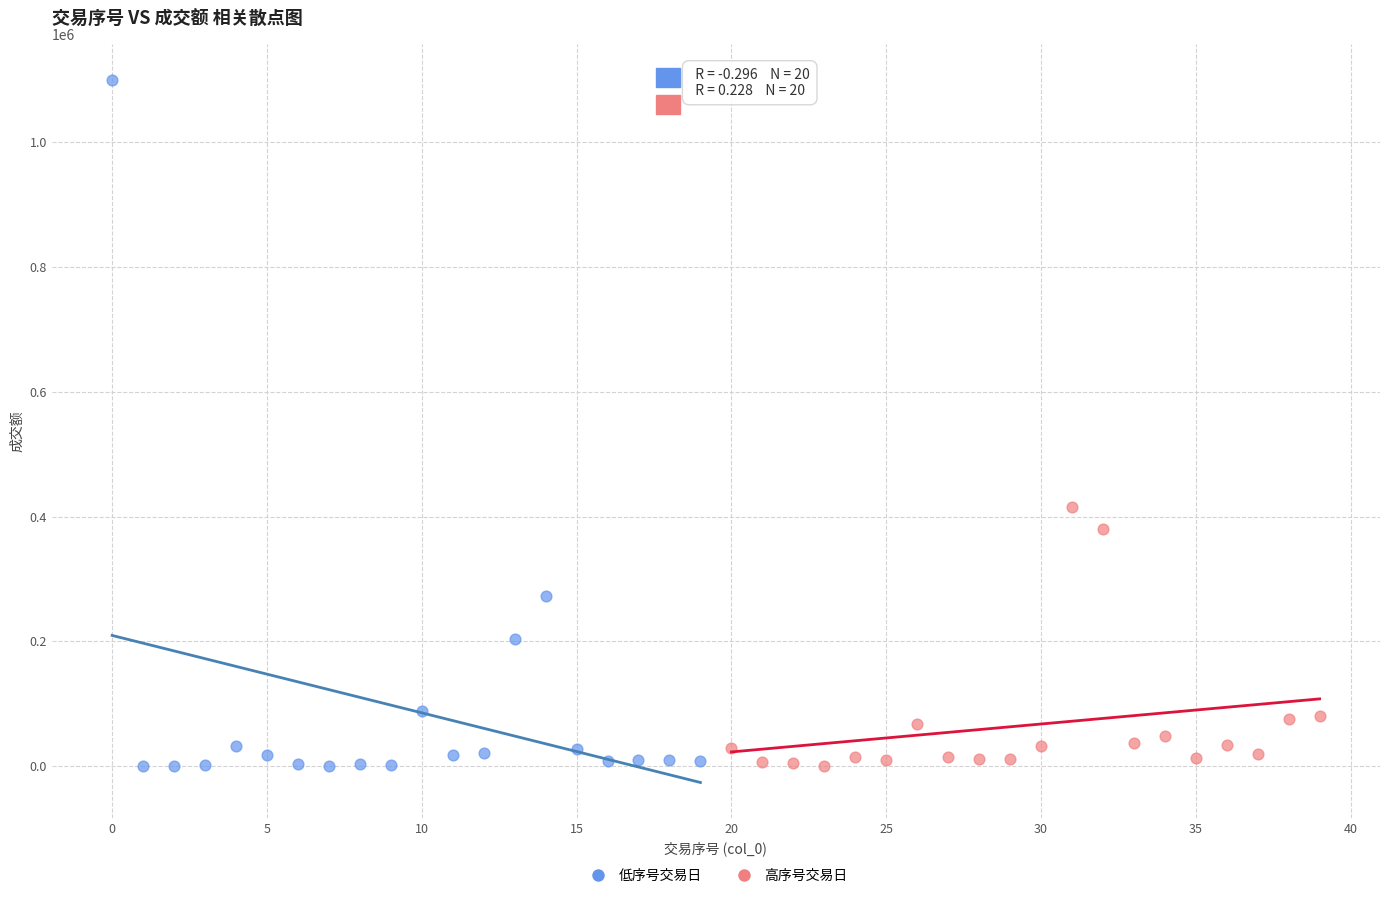

What are all the series names shown in the legend?

低序号交易日, 高序号交易日